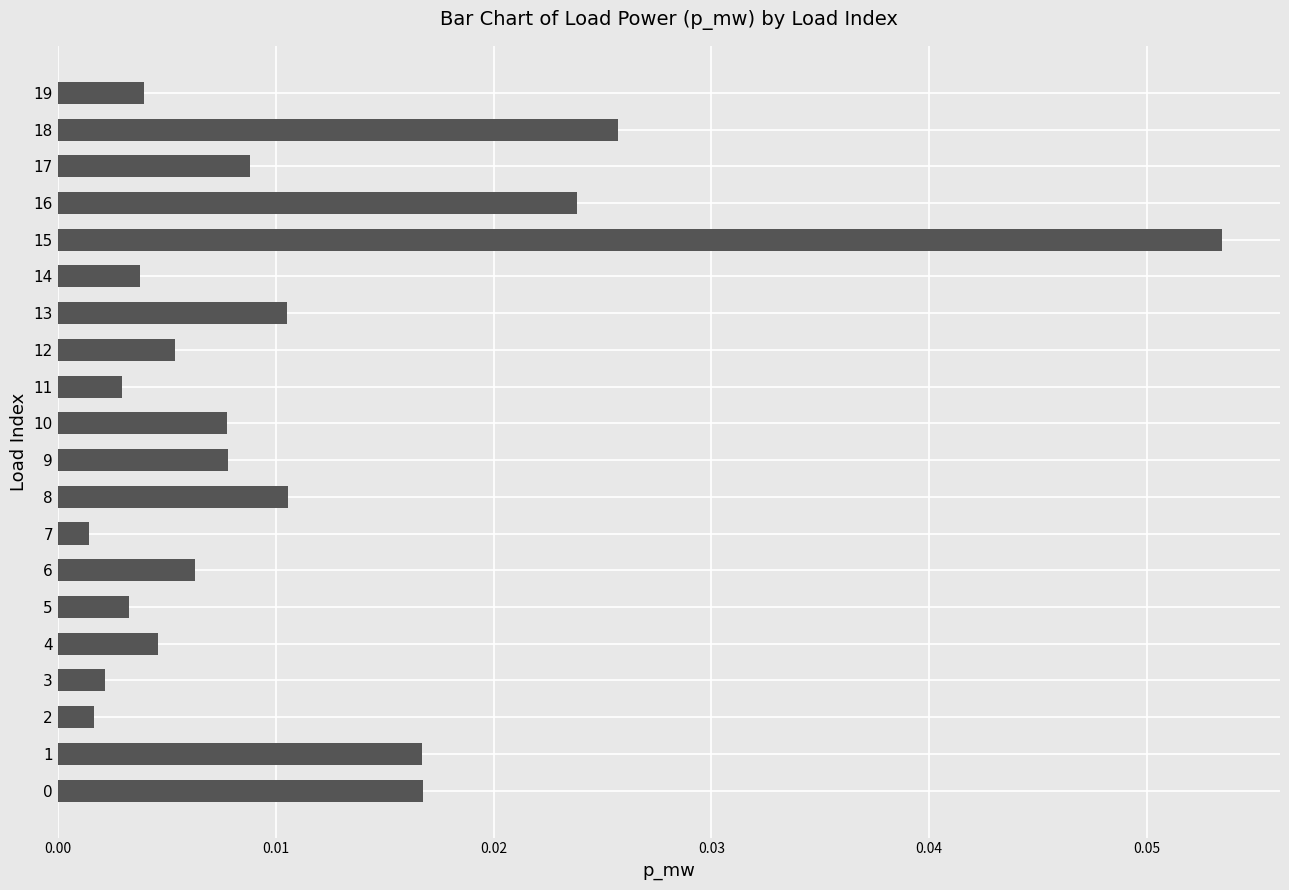

What is the sum of all values?

0.2